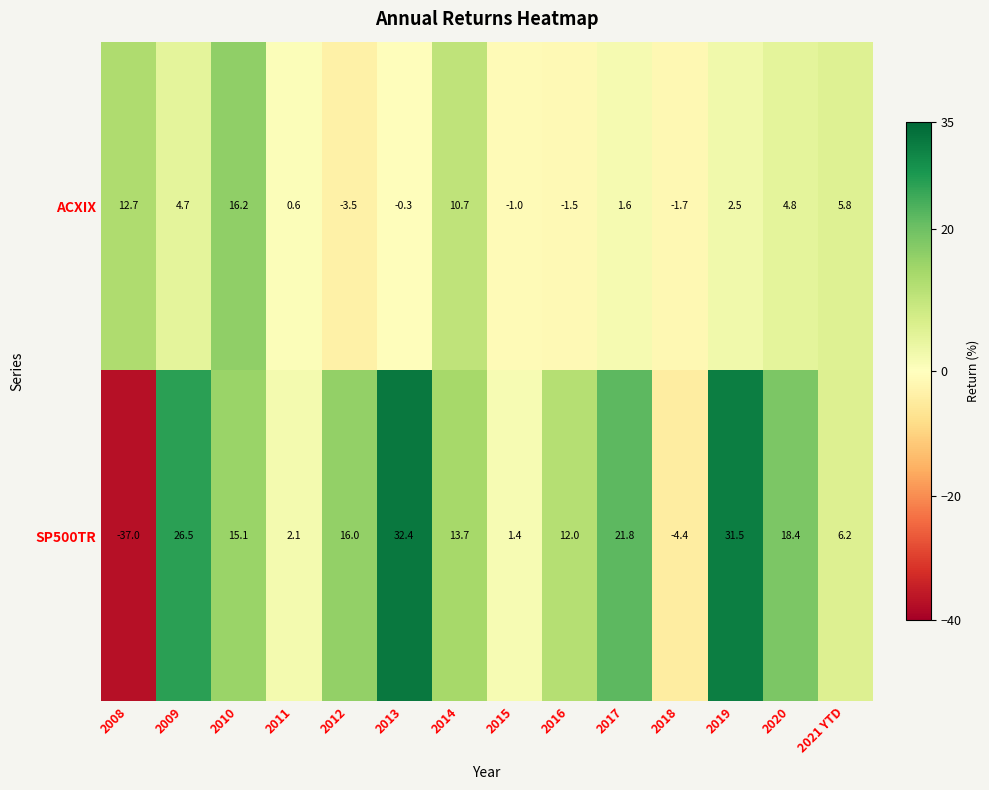

Which series has the widest spread of values?

SP500TR